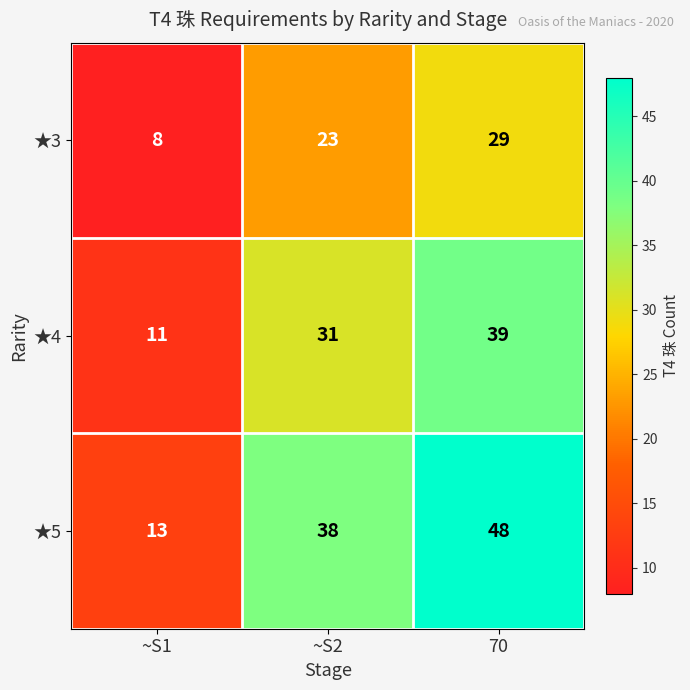

Count the ★4 values in the range 11 to 39.

3